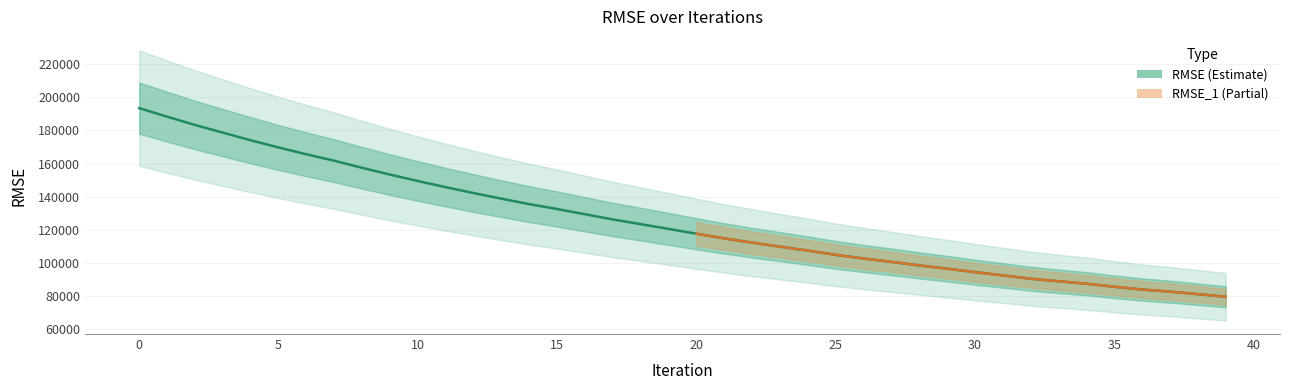

Which category has the lowest value across all series?

39